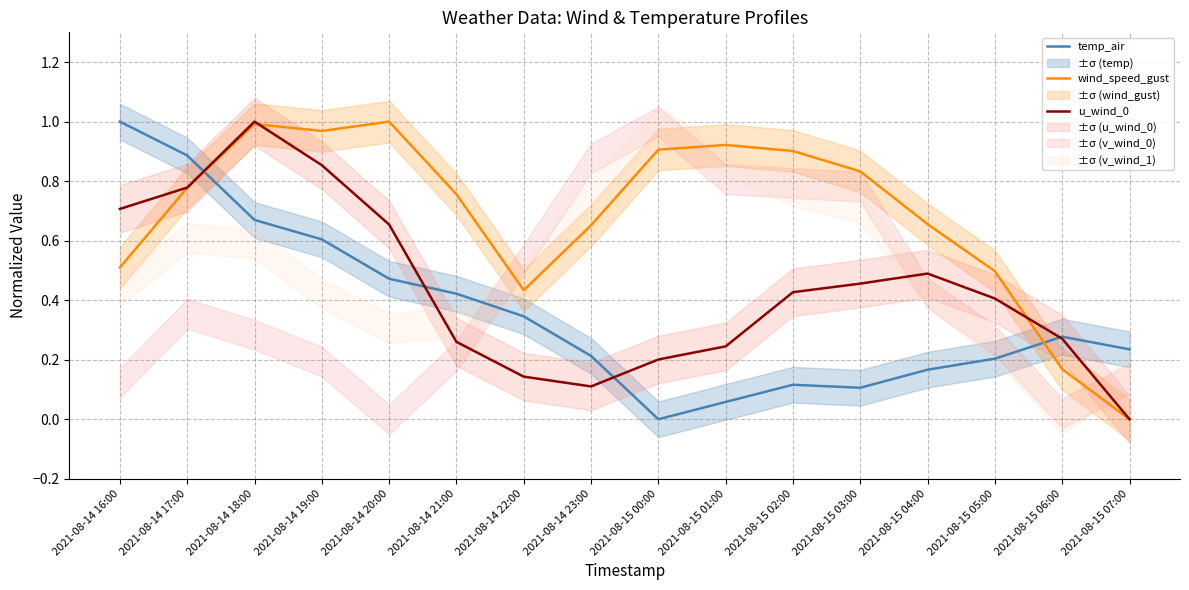

What is the sum of the temp_air values at 2021-08-14 23:00 and 2021-08-14 20:00?

0.7